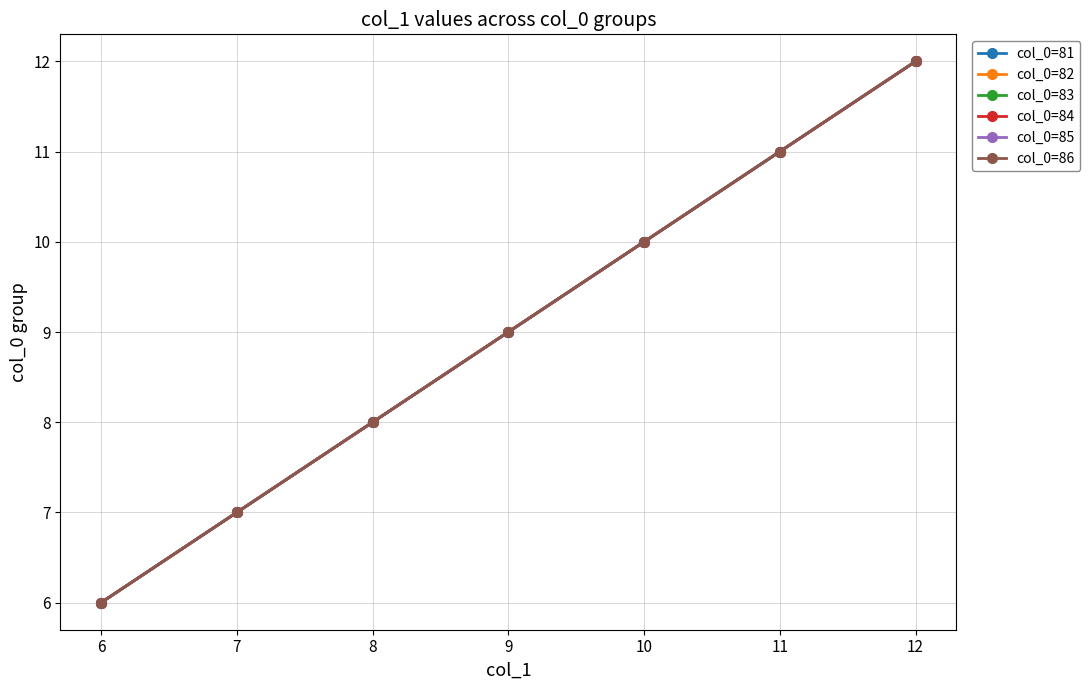

Reading left to right, transcribe all the data shown in this chart.

col_0=81: 6	7	8	9	10	11	12
col_0=82: 6	7	8	9	10	11	12
col_0=83: 6	7	8	9	10	11	12
col_0=84: 6	7	8	9	10	11	12
col_0=85: 6	7	8	9	10	11	12
col_0=86: 6	7	8	9	10	11	12